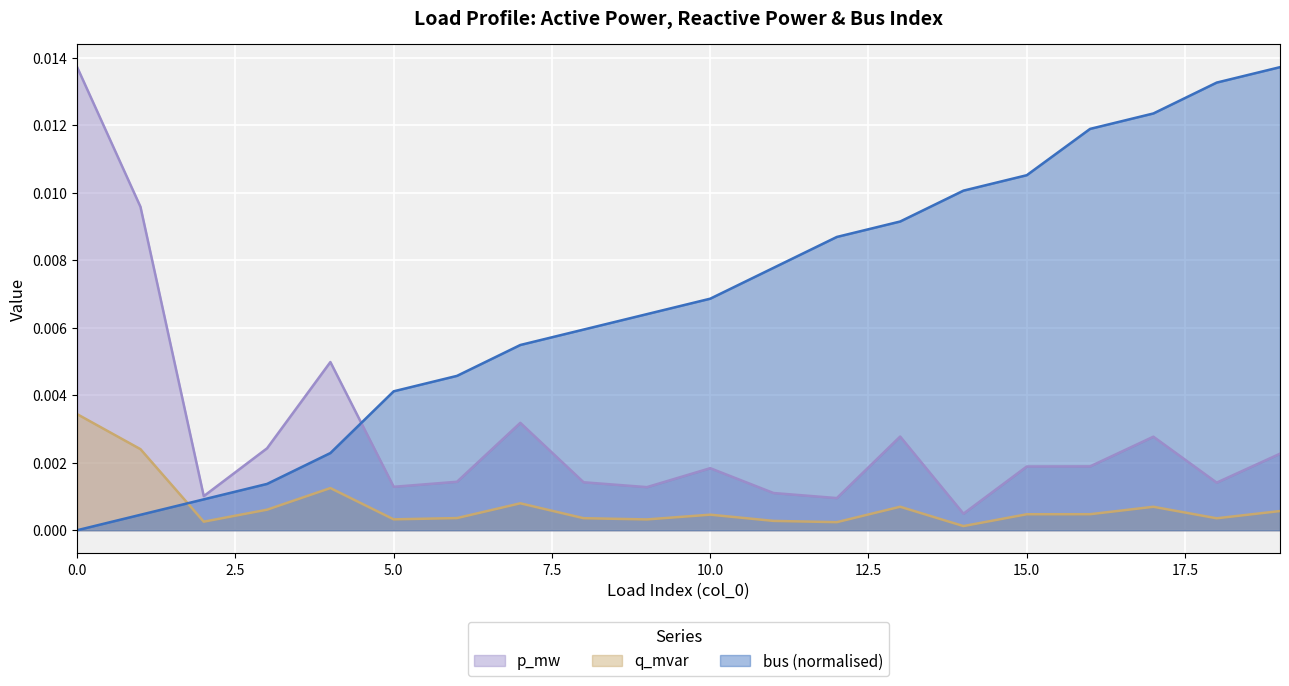

Between 4 and 6, which is larger?

4